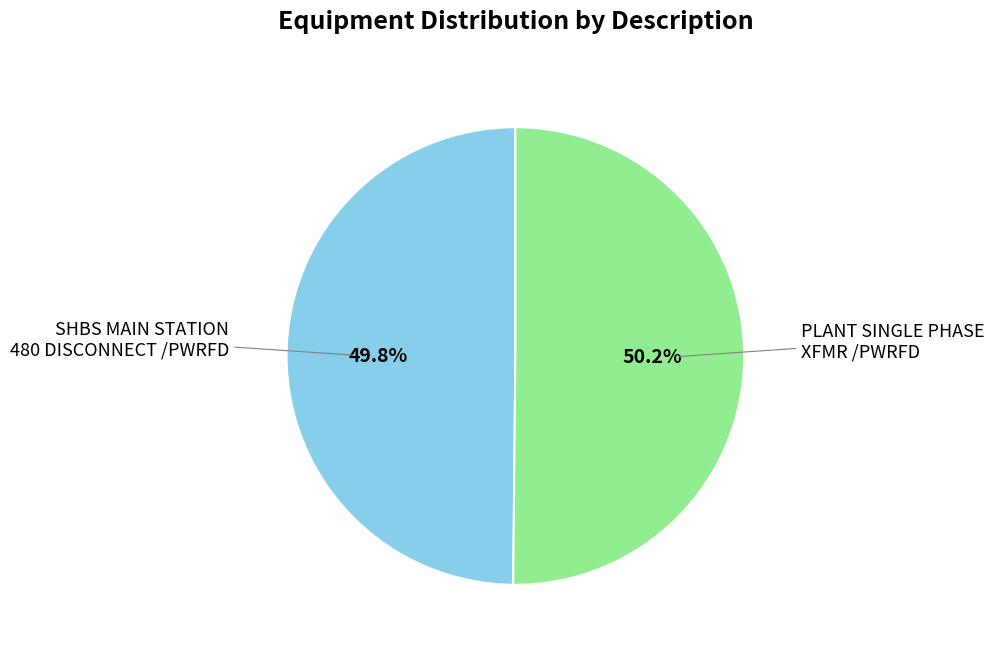

Is there any slice that represents more than half of the pie?

Yes